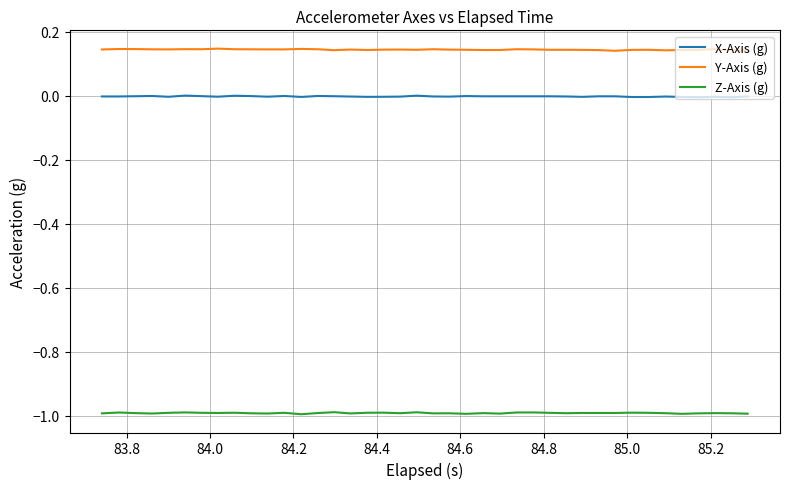

What is the minimum value shown in the chart?

-1.0